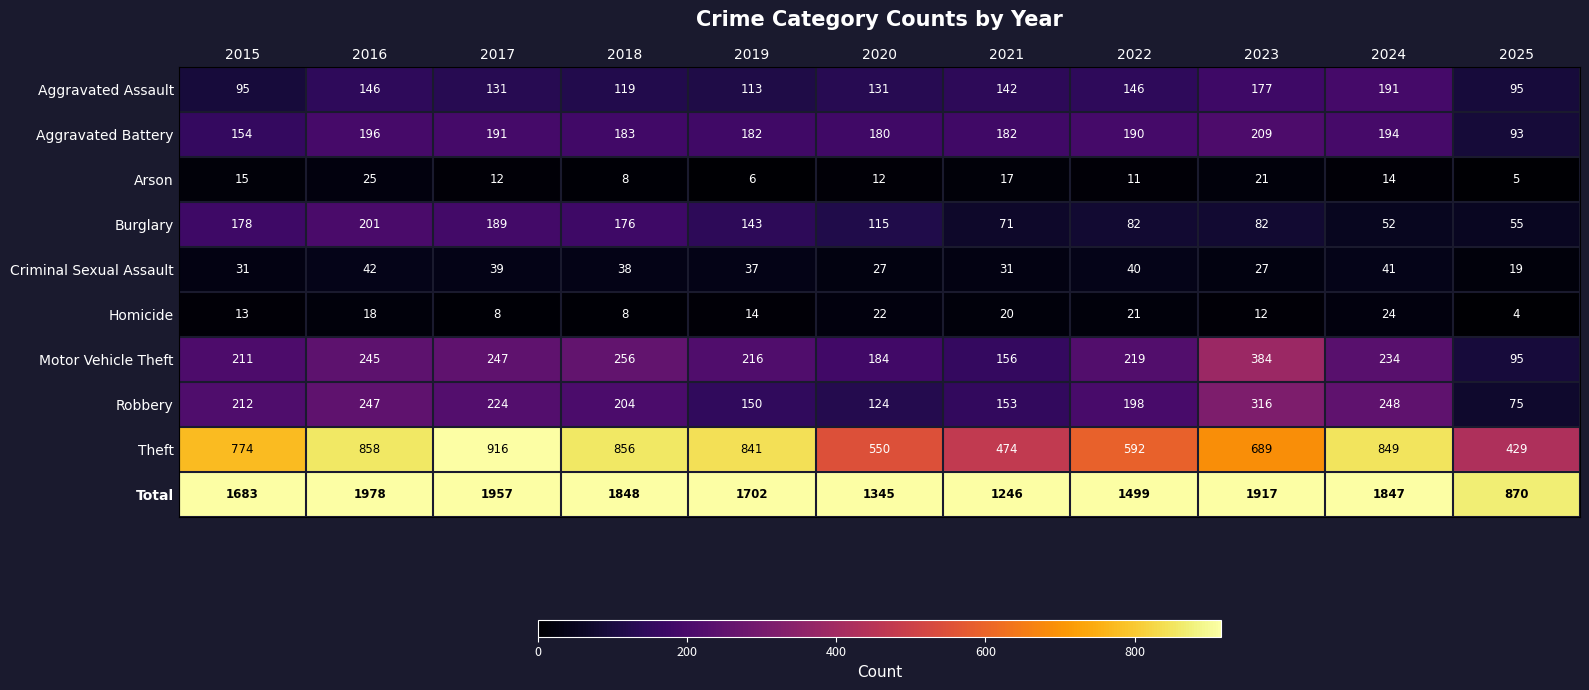

What is the difference between the second highest and second lowest values in the Motor Vehicle Theft series?

100